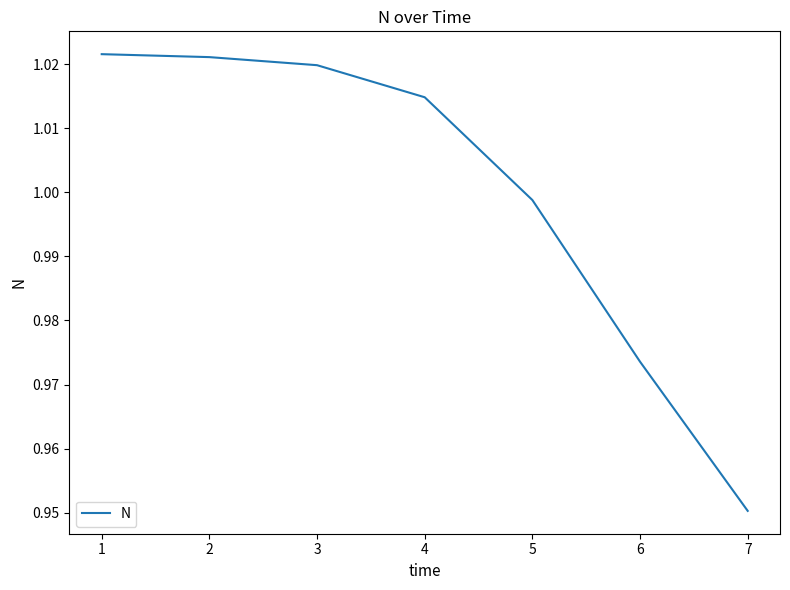

At which category does the chart reach its minimum across all series?

7